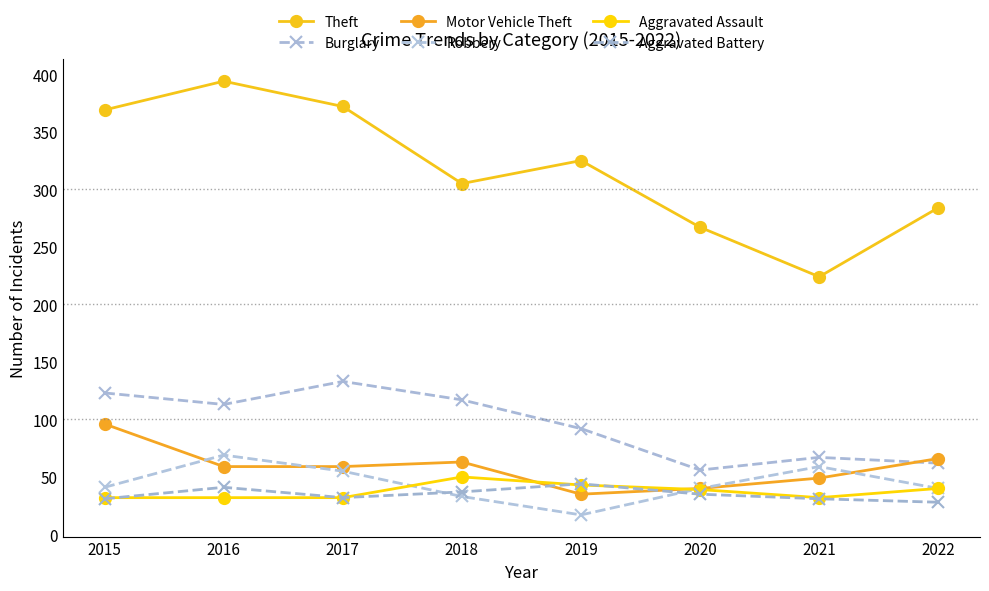

What is the value of the Theft point at the 7th from the left?

224